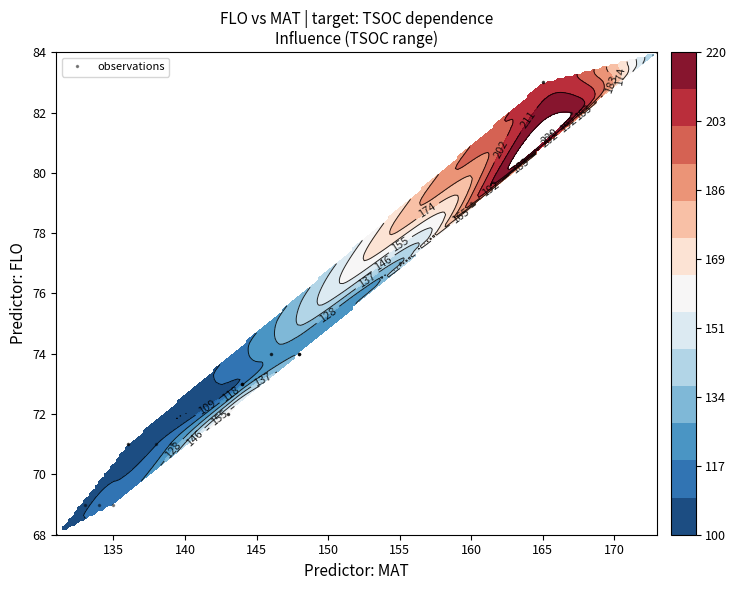

What is the smallest value displayed?

68